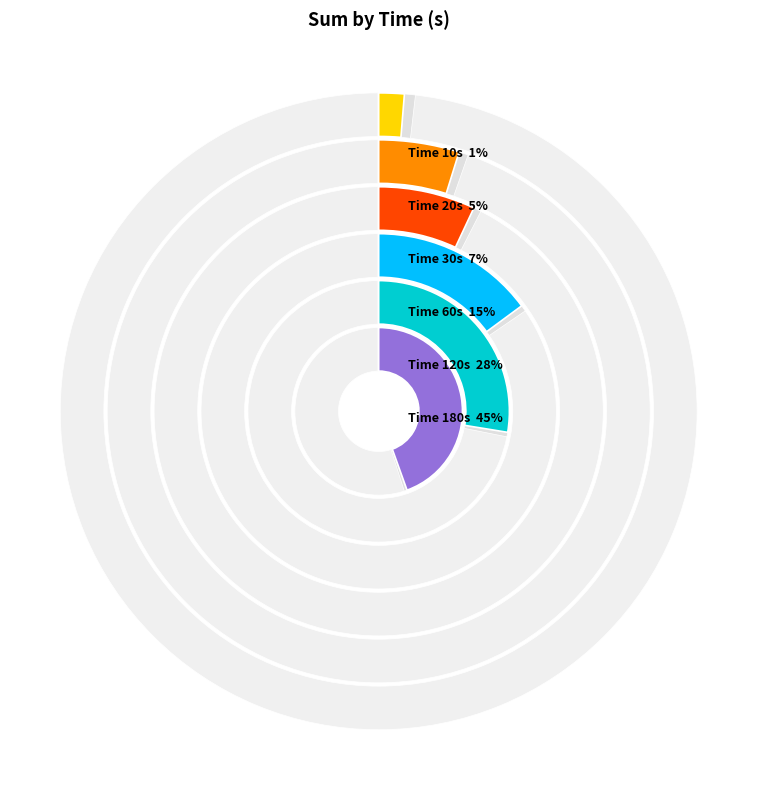

Is it true that 30 is 7% of the pie?

True